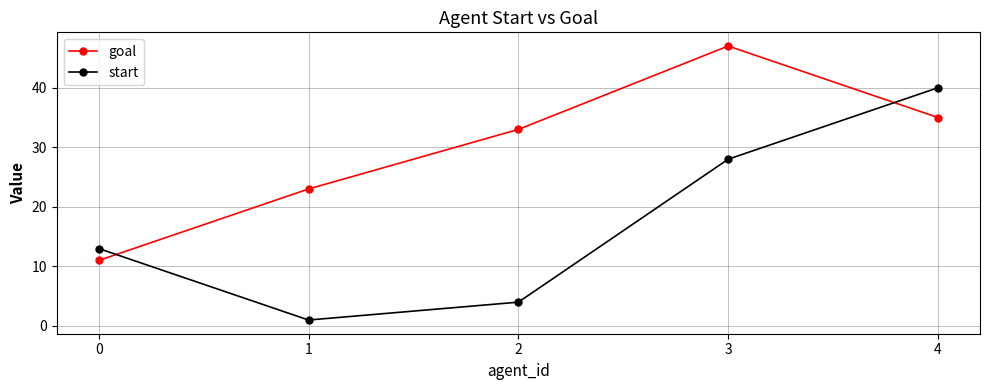

What is the difference between the second highest and minimum values in the goal series?

24